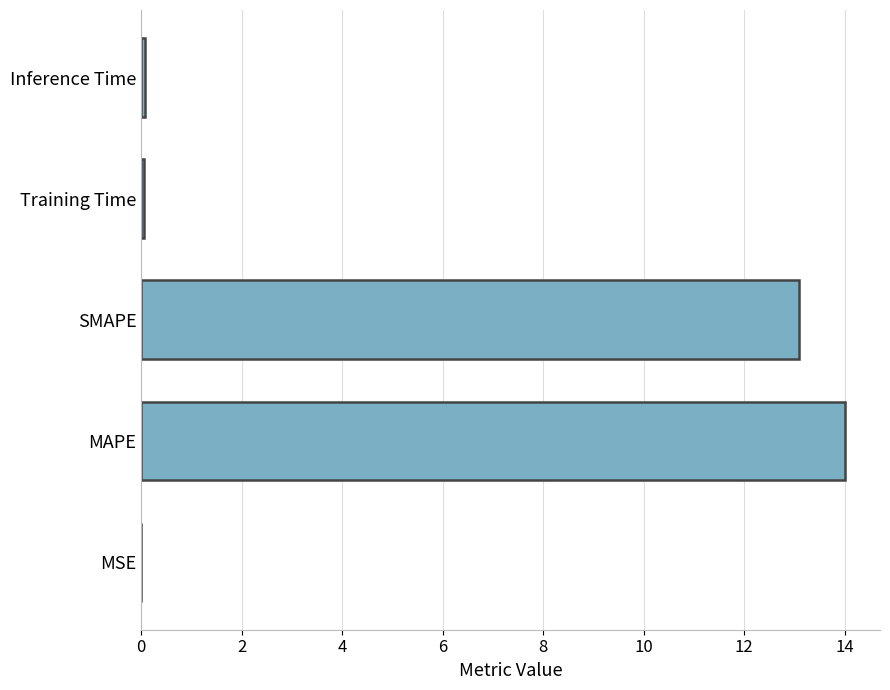

What is the average value?

5.4